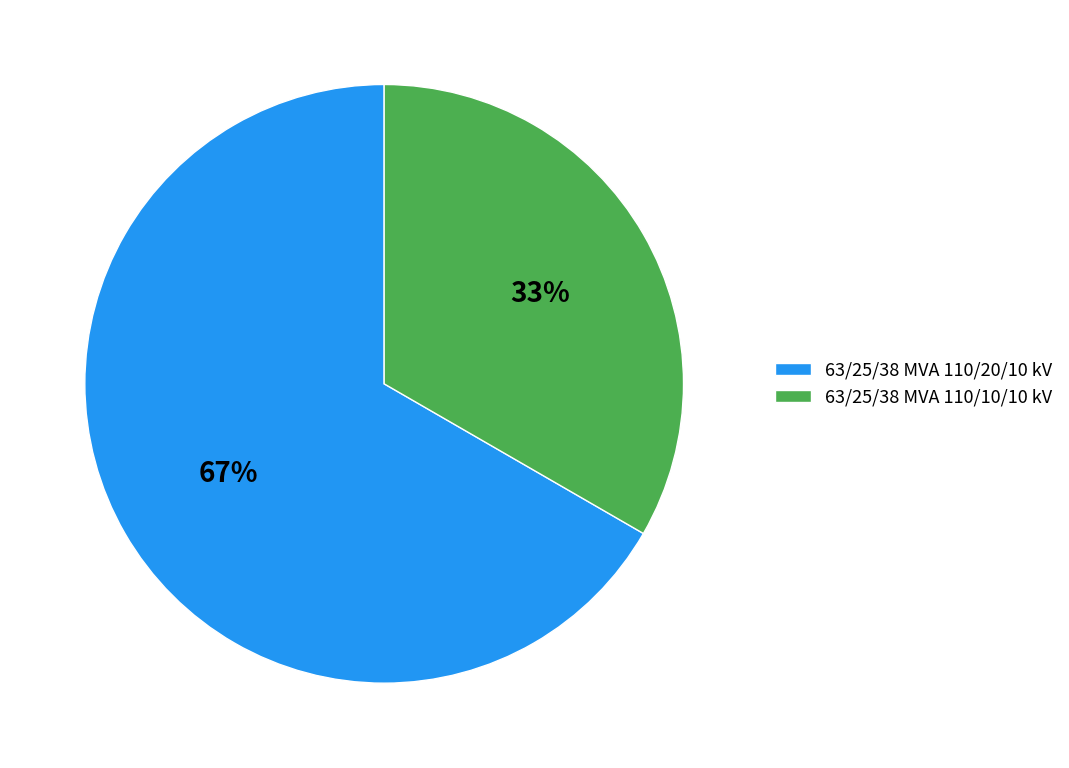

Approximately how many times larger is the value at 63/25/38 MVA 110/10/10 kV compared to 63/25/38 MVA 110/20/10 kV?

0.5